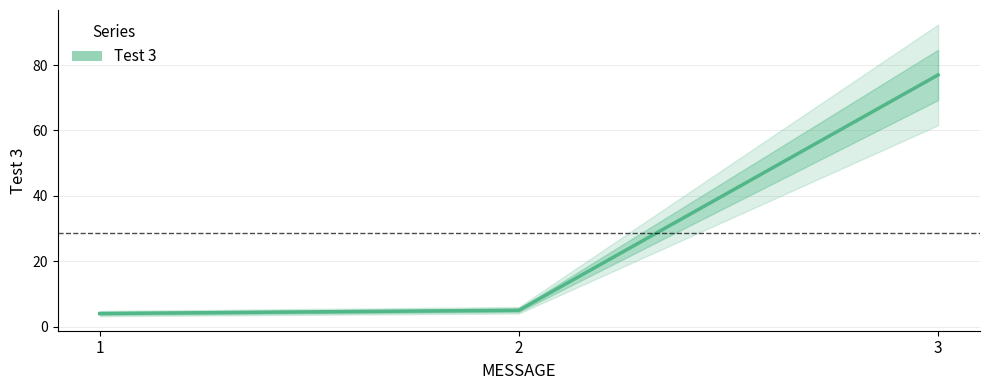

The chart shows a value of 4 at 1. True or false?

True